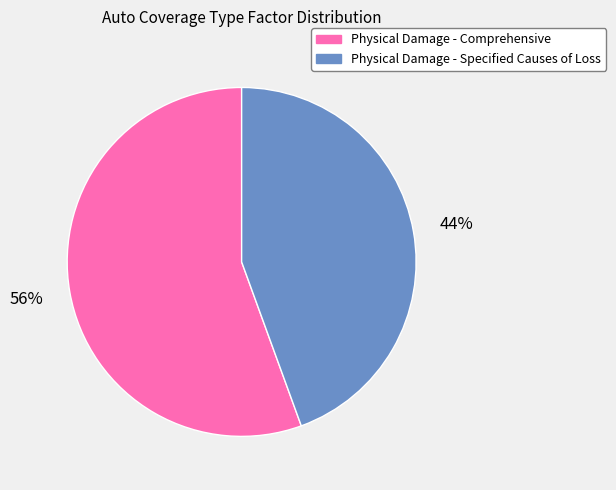

Count the number of slices in the pie.

2